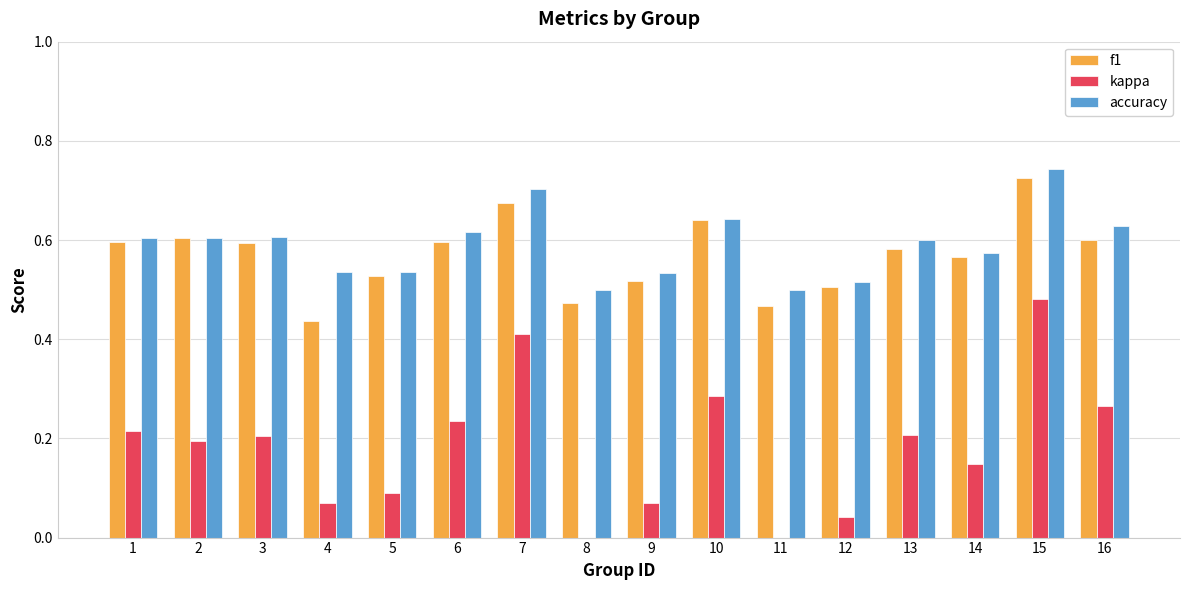

At which category does the chart reach its peak across all series?

15